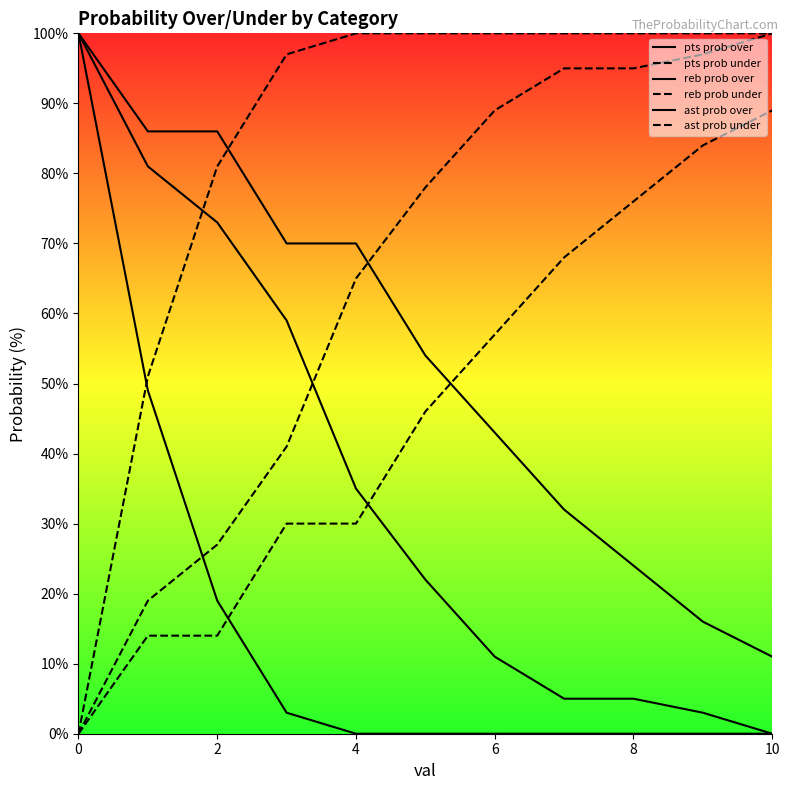

Does the chart display data point markers on the line(s)?

No